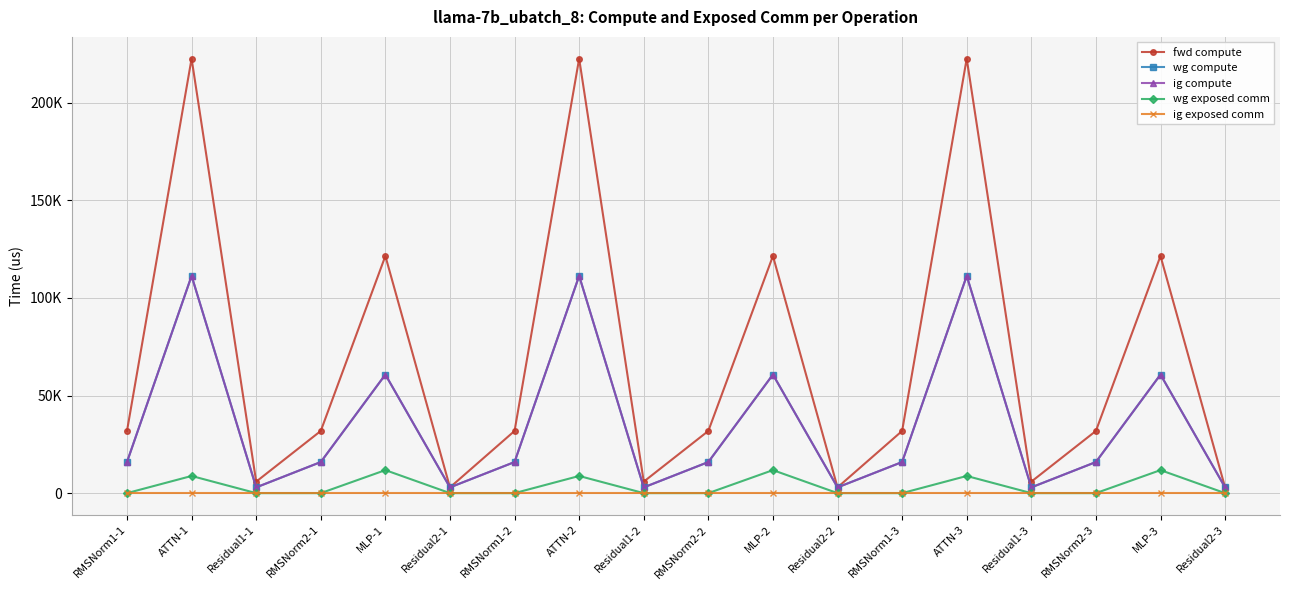

The value of fwd compute at MLP-3 is 121458.4. True or false?

True